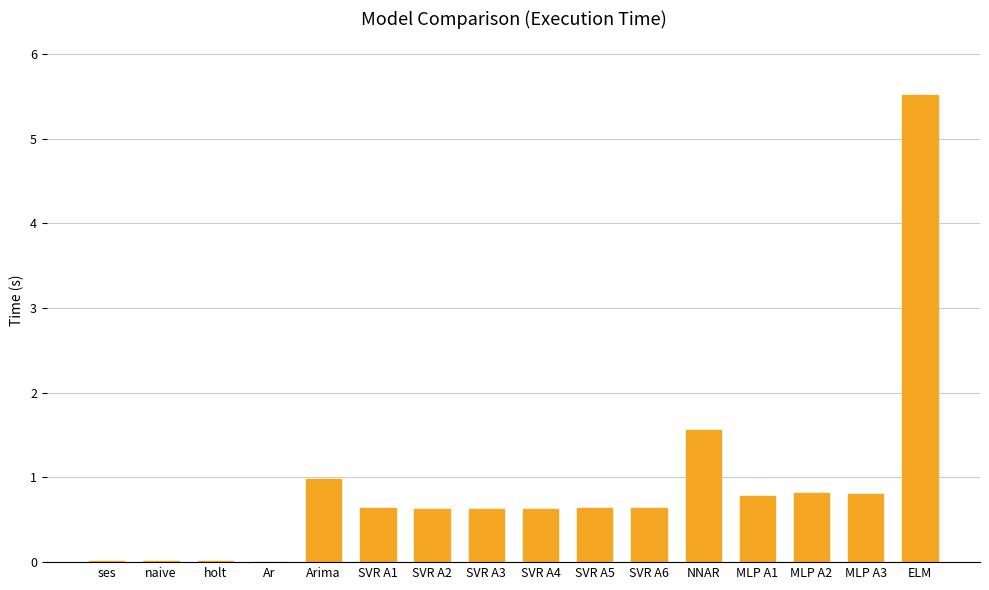

What is the sum of the values at naive and Arima?

1.0